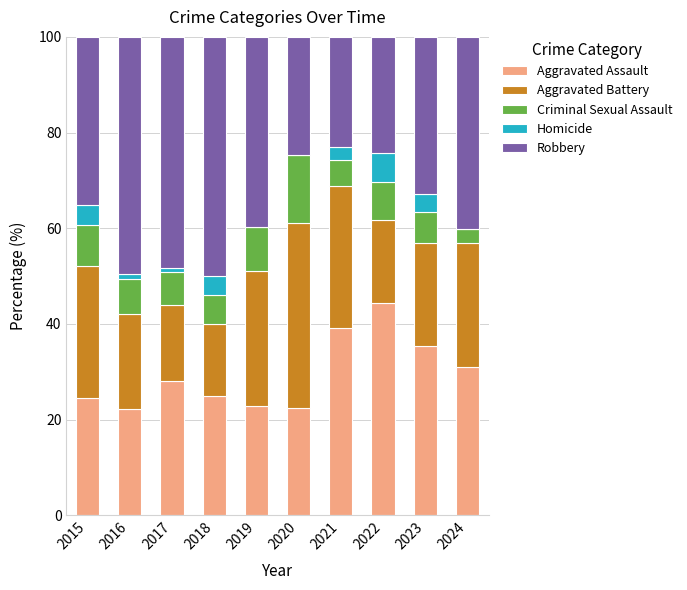

What are all the series names shown in the legend?

Aggravated Assault, Aggravated Battery, Criminal Sexual Assault, Homicide, Robbery